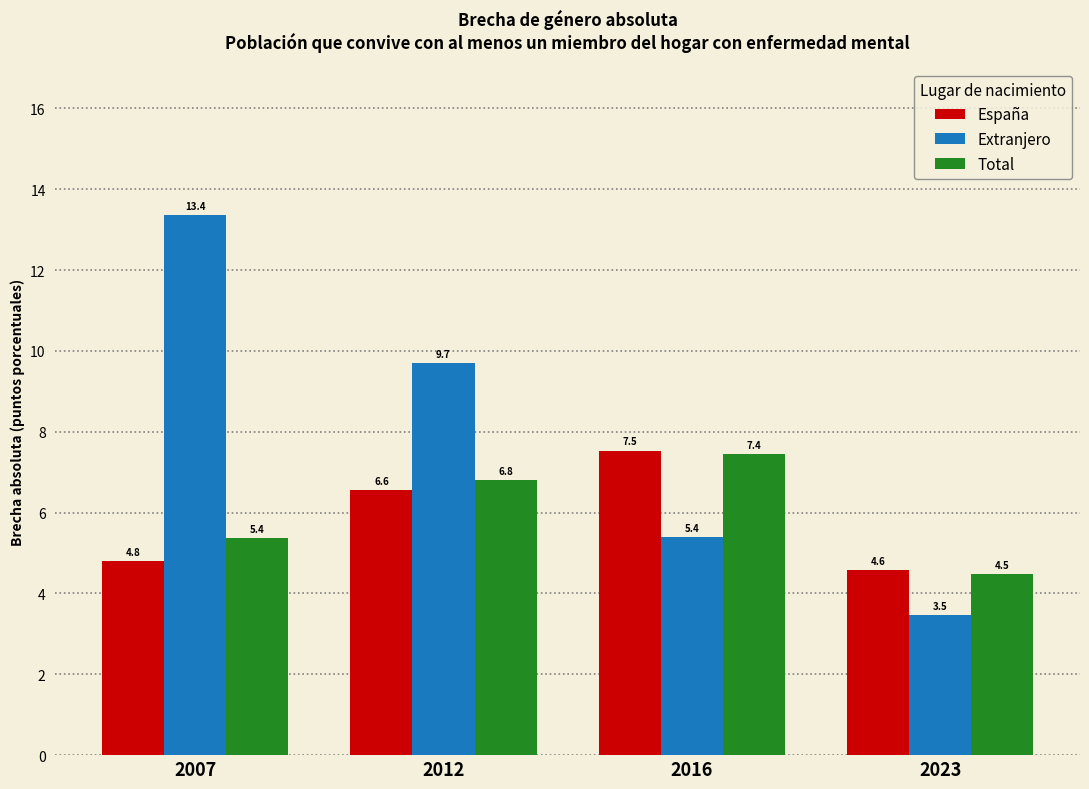

Reading right to left, what are all the values shown in this chart?

España: 2023=4.6	2016=7.5	2012=6.6	2007=4.8
Extranjero: 2023=3.5	2016=5.4	2012=9.7	2007=13.4
Total: 2023=4.5	2016=7.4	2012=6.8	2007=5.4